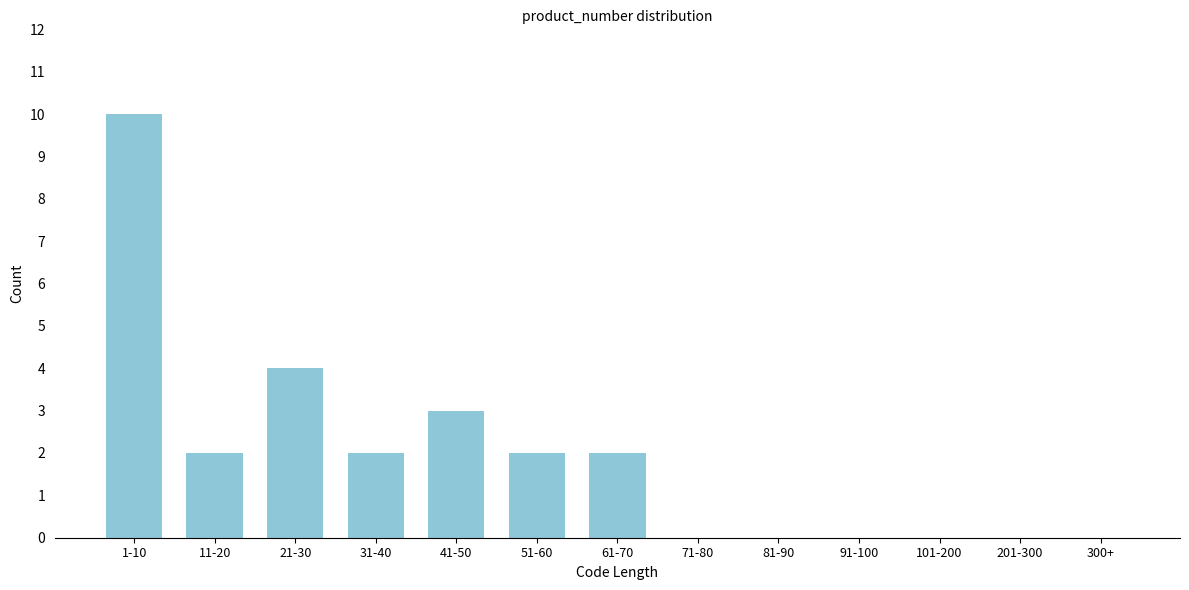

Reading left to right, what are all the values shown in this chart?

1-10=10	11-20=2	21-30=4	31-40=2	41-50=3	51-60=2	61-70=2	71-80=0	81-90=0	91-100=0	101-200=0	201-300=0	300+=0